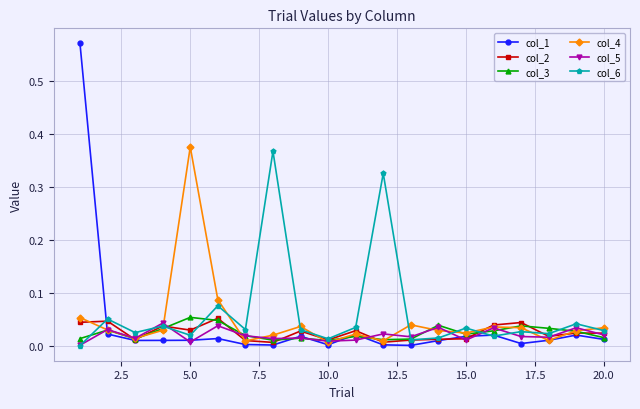

Which series has the widest spread of values?

col_1